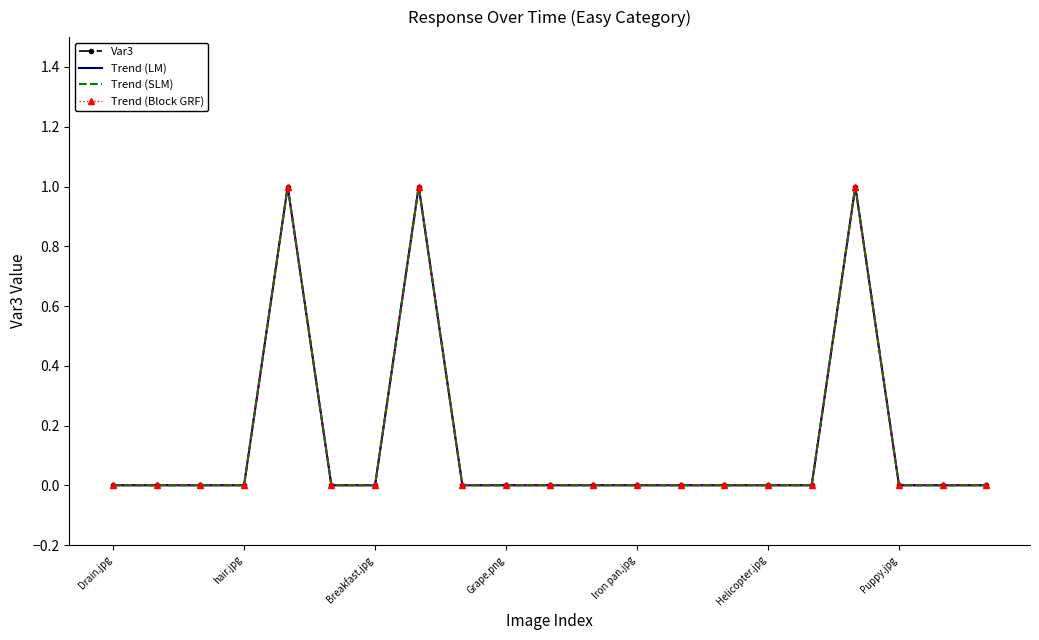

In Trend (SLM), how many points are higher than both neighbors (excluding endpoints)?

3